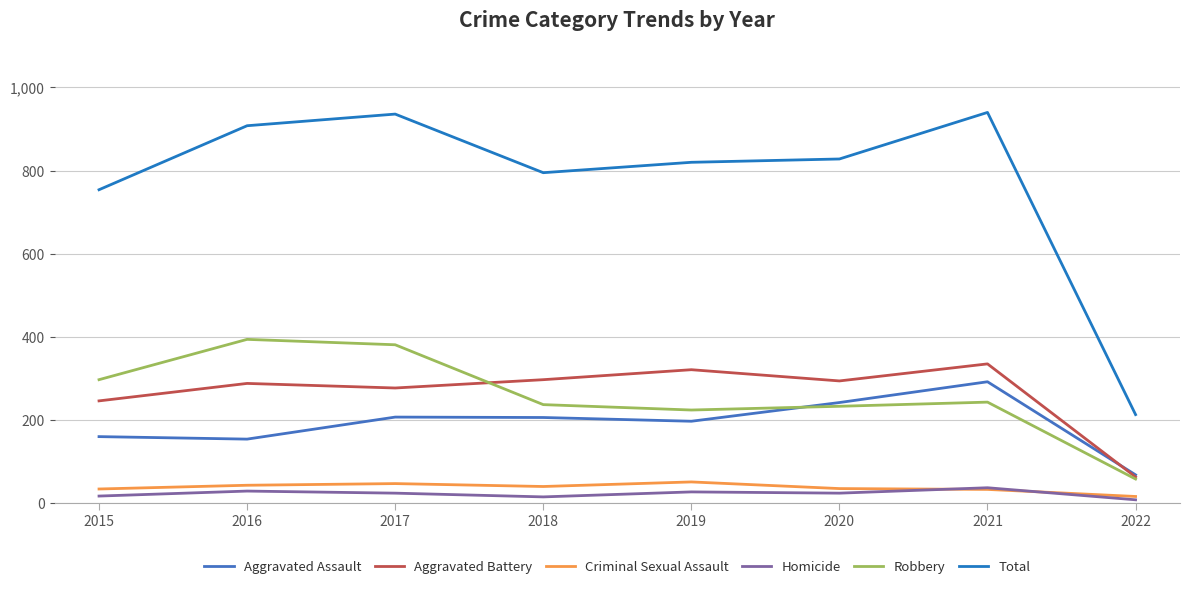

Count the number of data series in this chart.

6